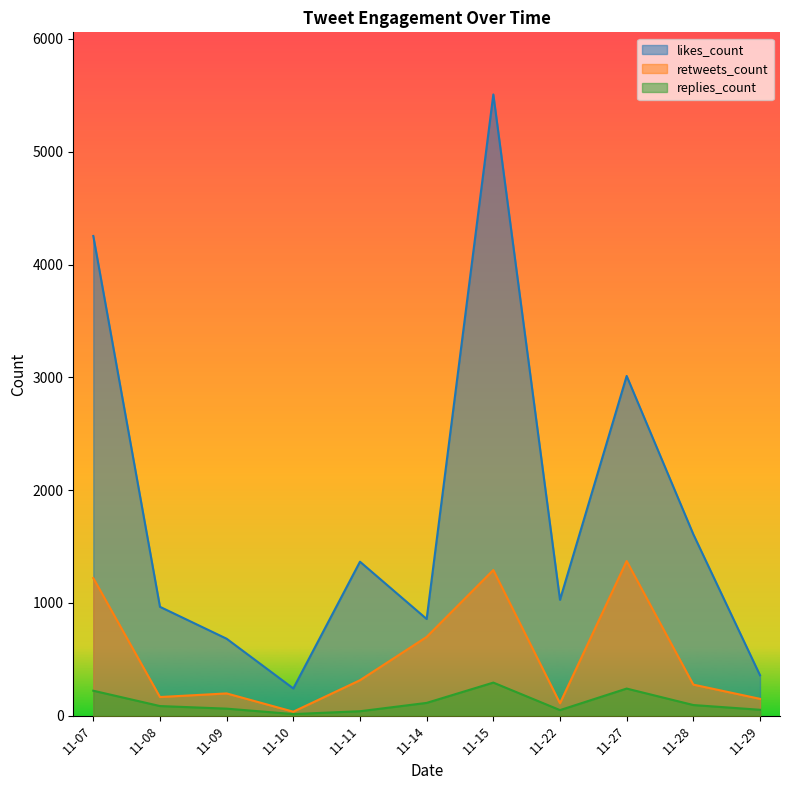

At which label is likes_count closest to 2874?

11-27